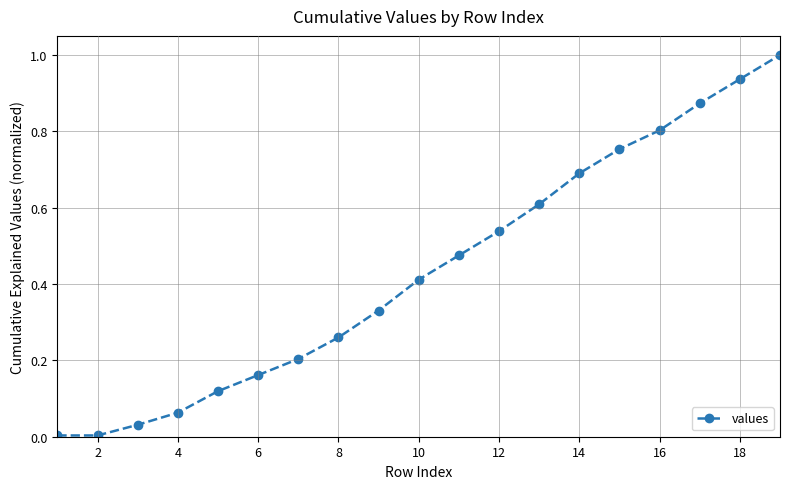

What is the greatest value displayed?

1.0